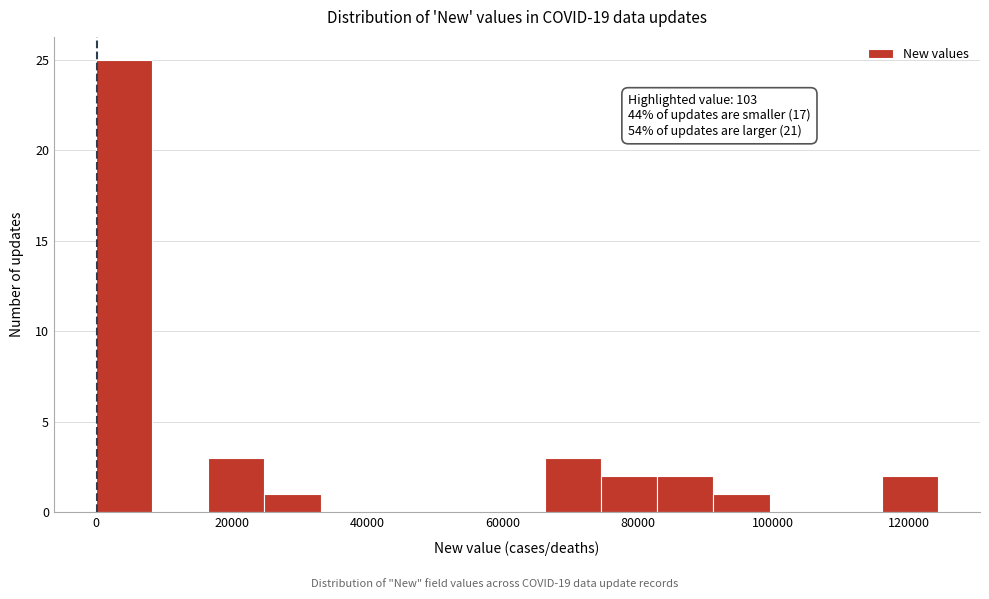

Over which range of the x-axis is the bar tallest?

0 to 8000